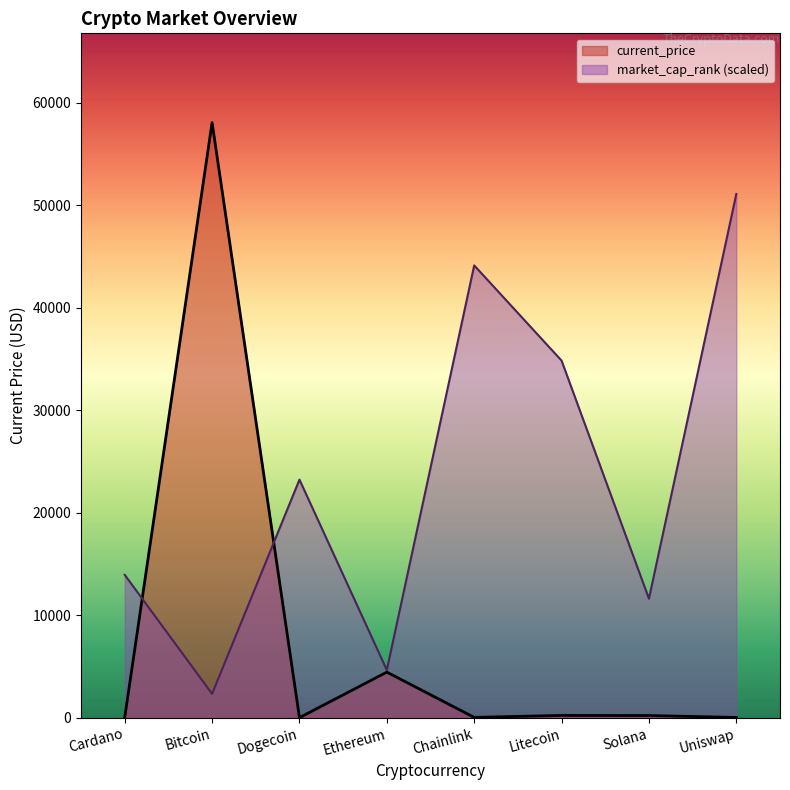

The value of current_price at Dogecoin is 0.2. True or false?

True